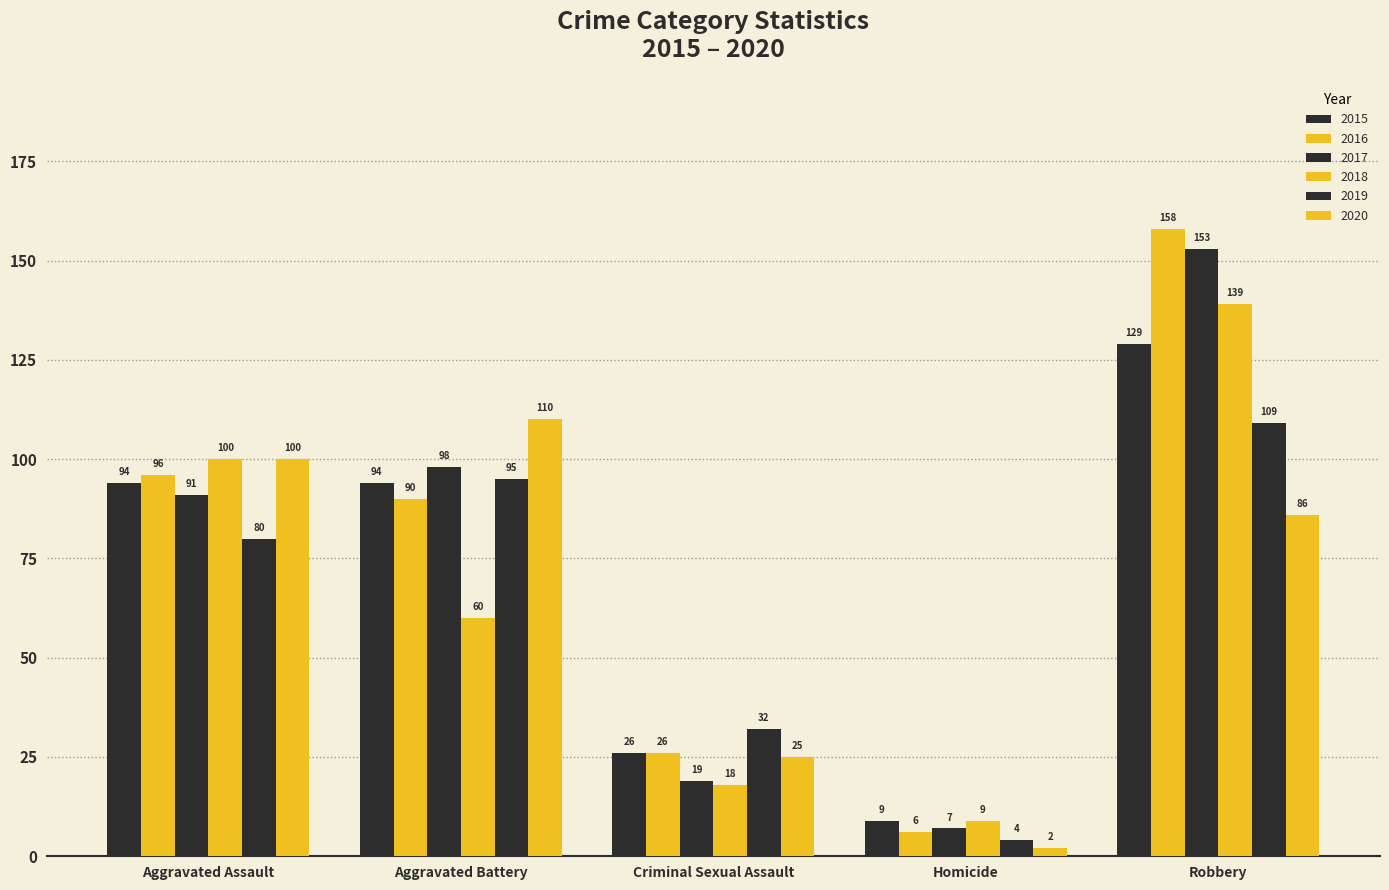

How many data points in 2017 are less than 91?

2